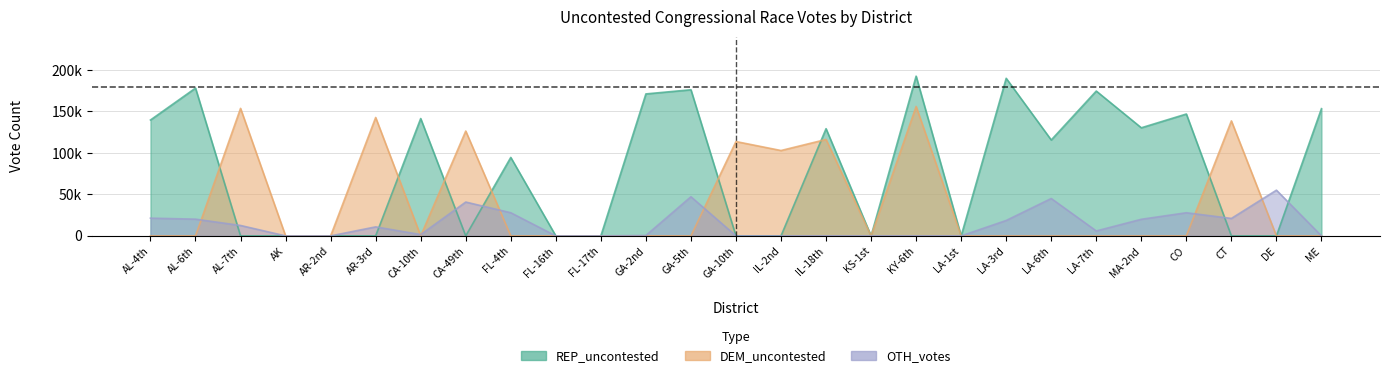

What is the label of the 27th point from the left?

ME